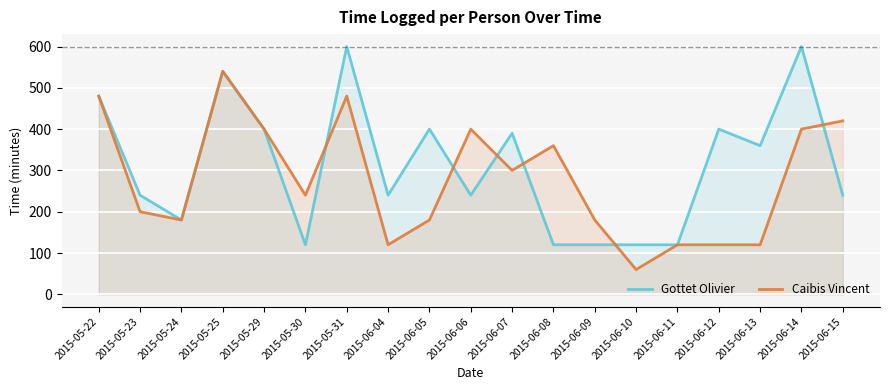

Which series has the largest range (max minus min)?

Gottet Olivier